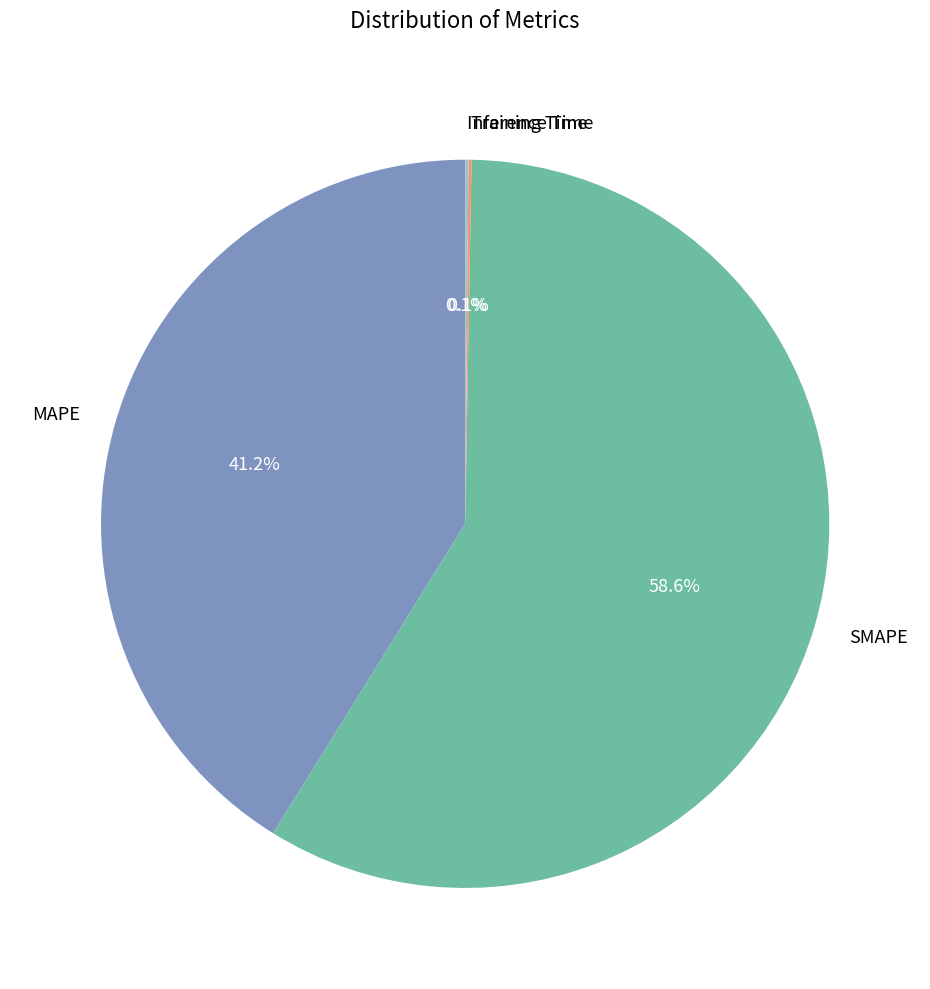

Is SMAPE the majority of the pie?

Yes